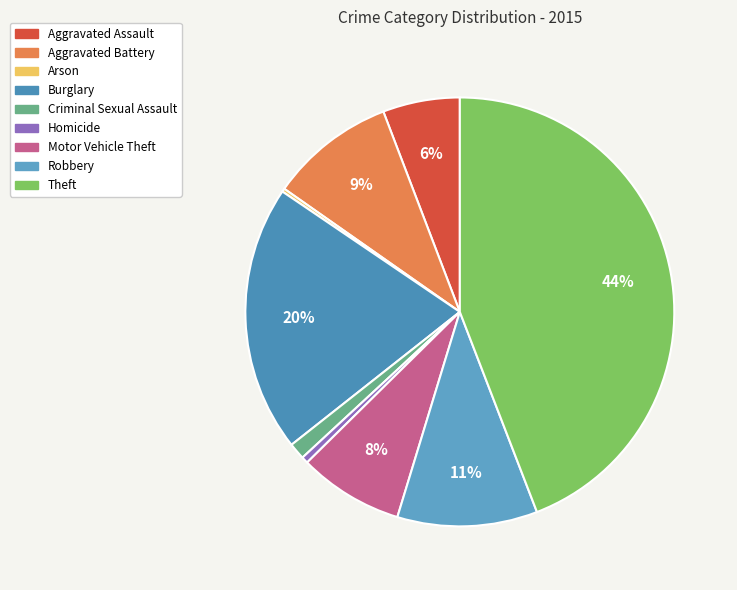

How many slices are in this pie chart?

9